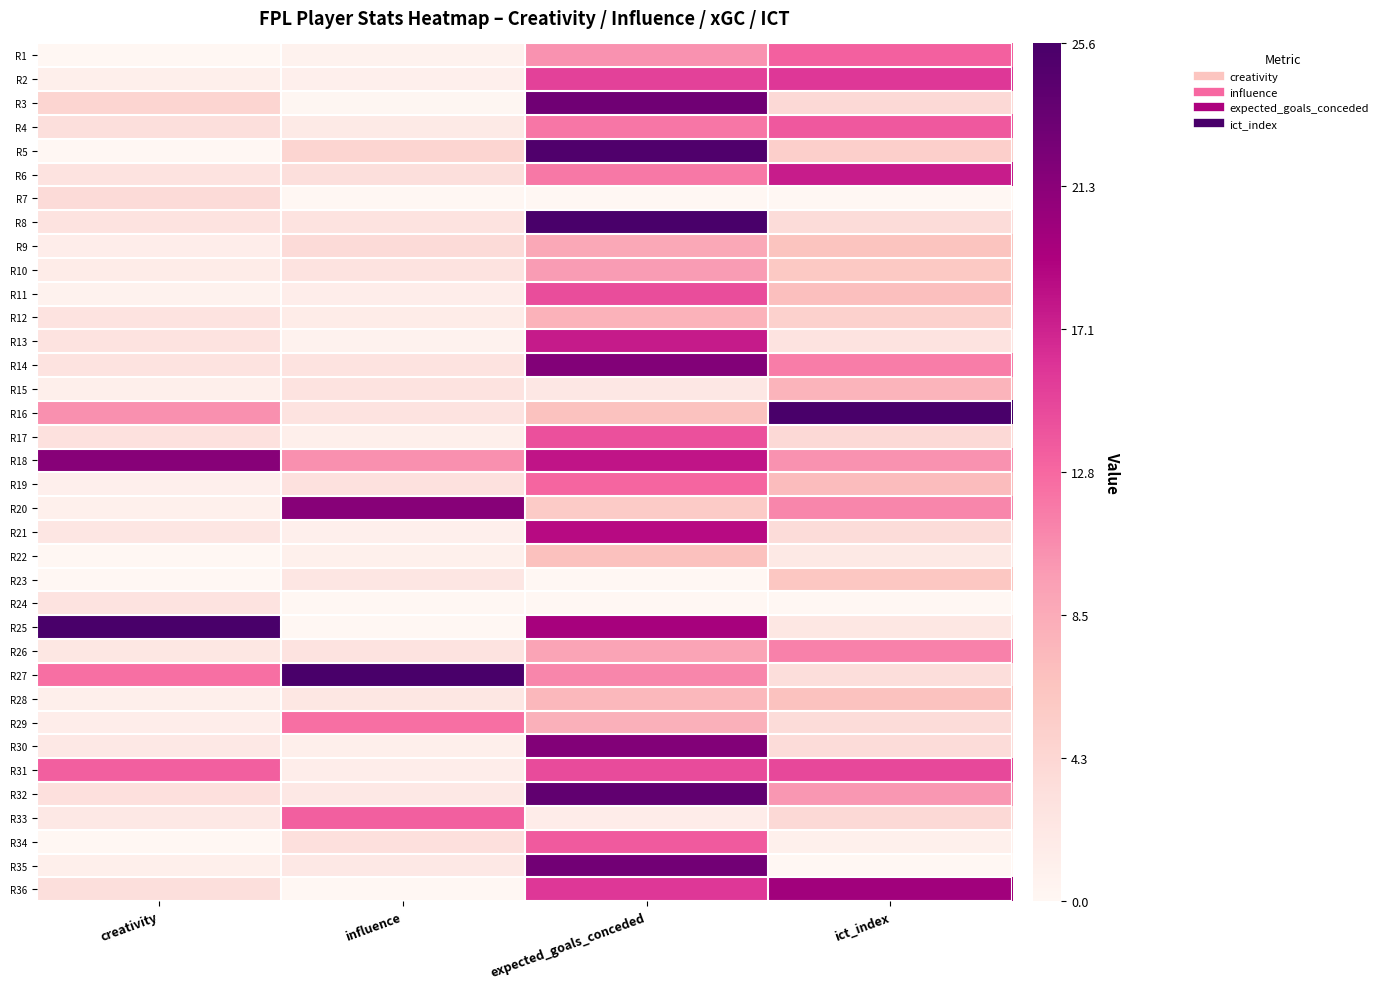

What is the total value across all series at influence?

5.4